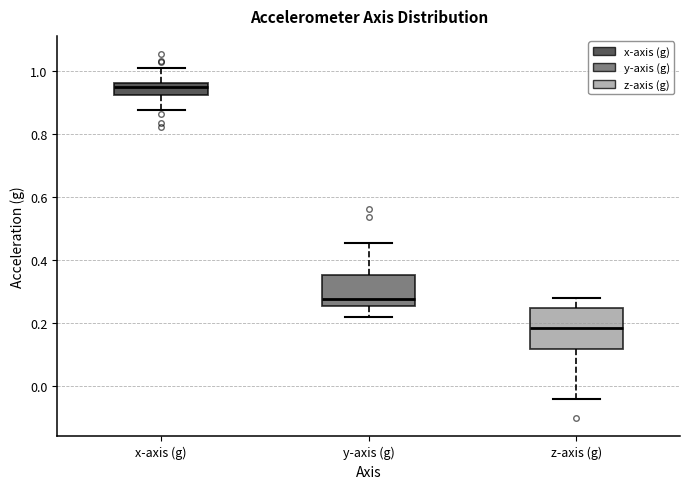

Where does the median line of the box for x-axis (g) sit on the y-axis? The values are not printed on the chart, so give them approximately, as read against the axis.

0.94